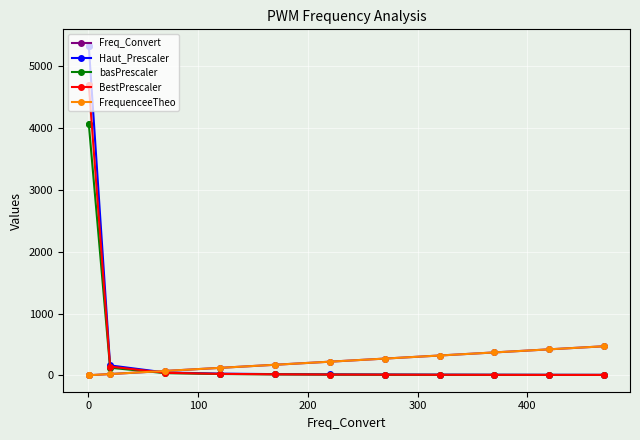

Which series has the widest spread of values?

Haut_Prescaler